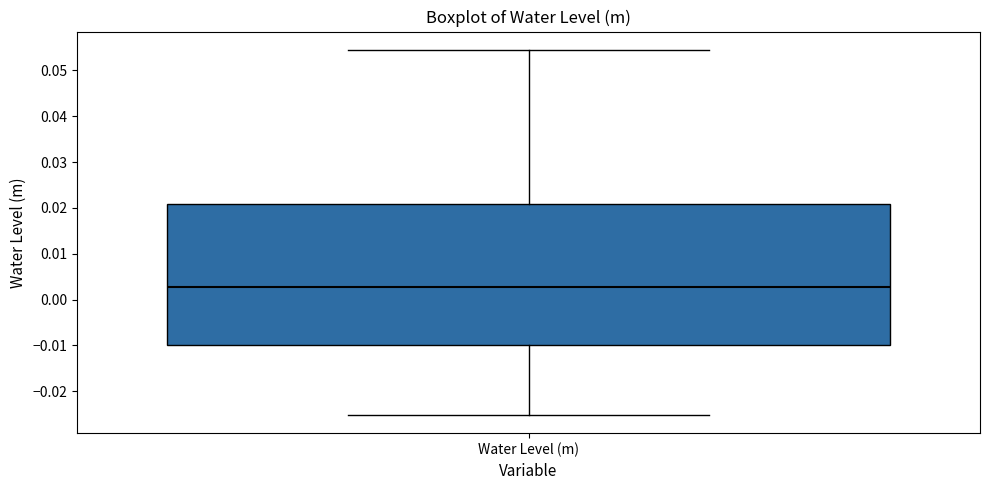

Where is the upper edge of the box for Water Level (m) on the y-axis? The values are not printed on the chart, so give them approximately, as read against the axis.

0.021